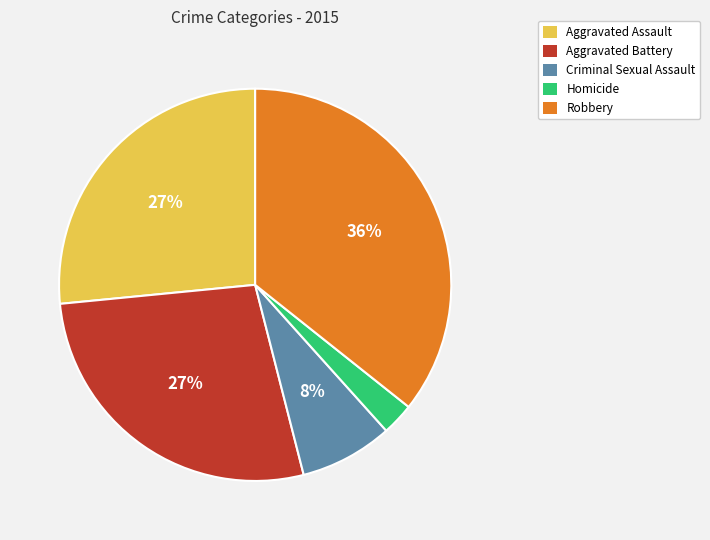

To the nearest percent, what percentage of the pie is Aggravated Assault?

27%